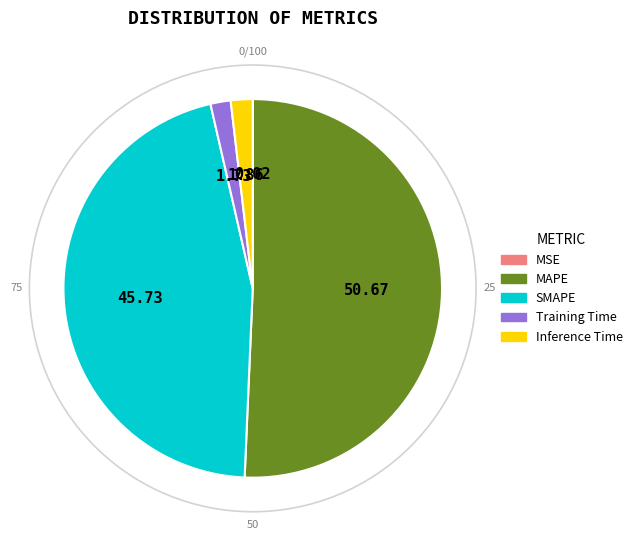

Is the sum of SMAPE and Inference Time greater than half?

No